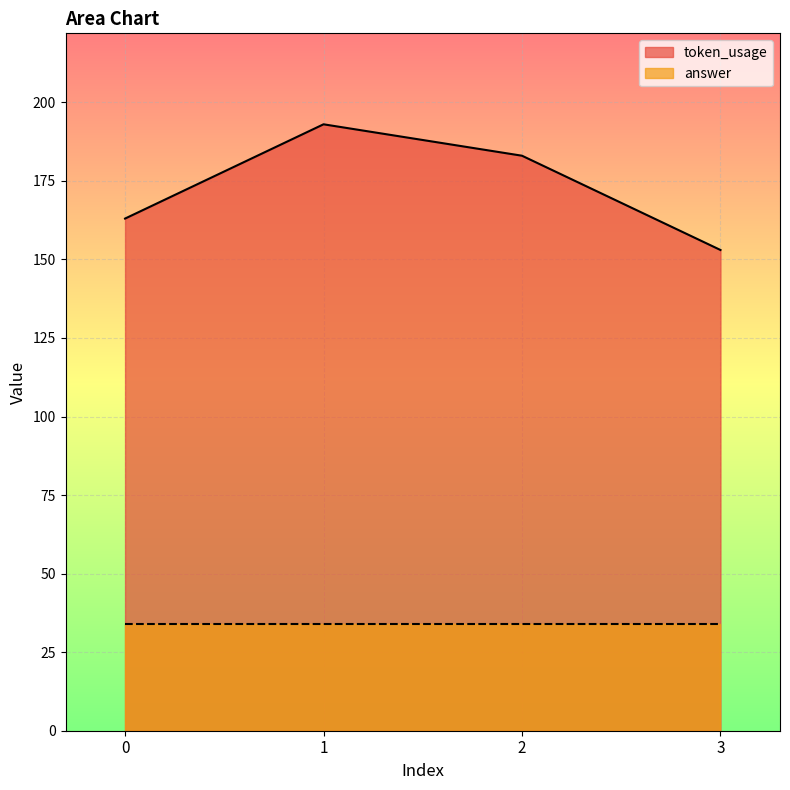

What is the sum of all values?

692